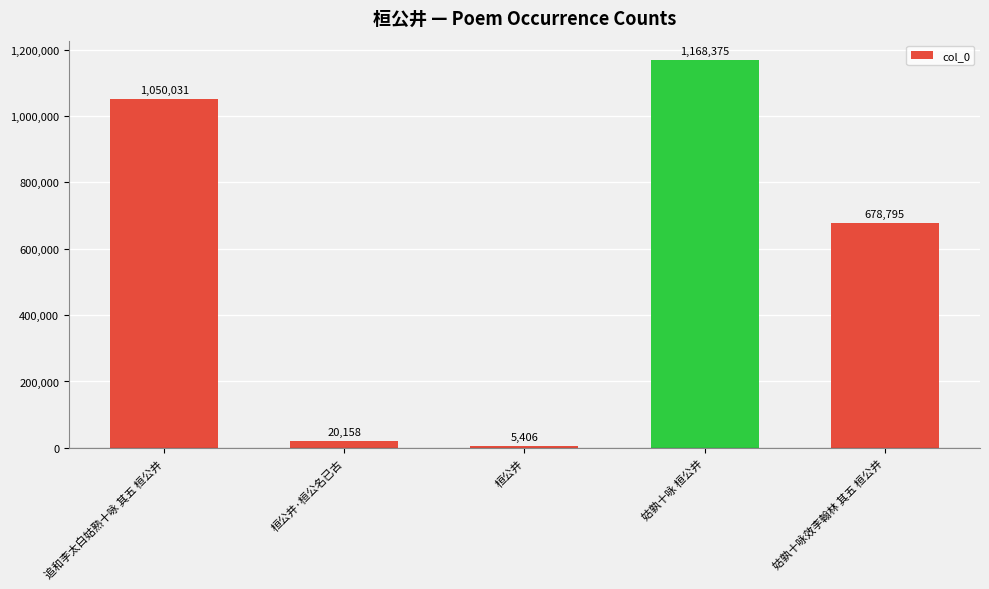

How many data points does each series have?

5